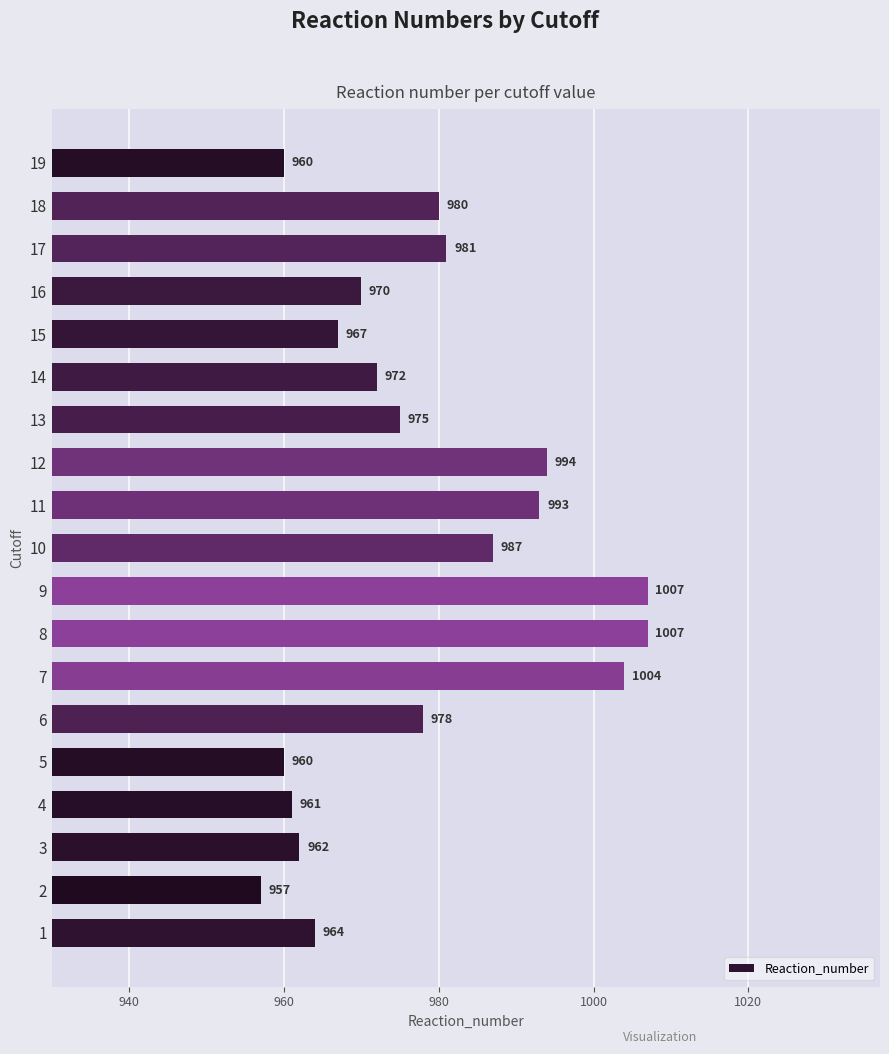

Reading bottom to top, transcribe all the data shown in this chart.

1=964	2=957	3=962	4=961	5=960	6=978	7=1004	8=1007	9=1007	10=987	11=993	12=994	13=975	14=972	15=967	16=970	17=981	18=980	19=960